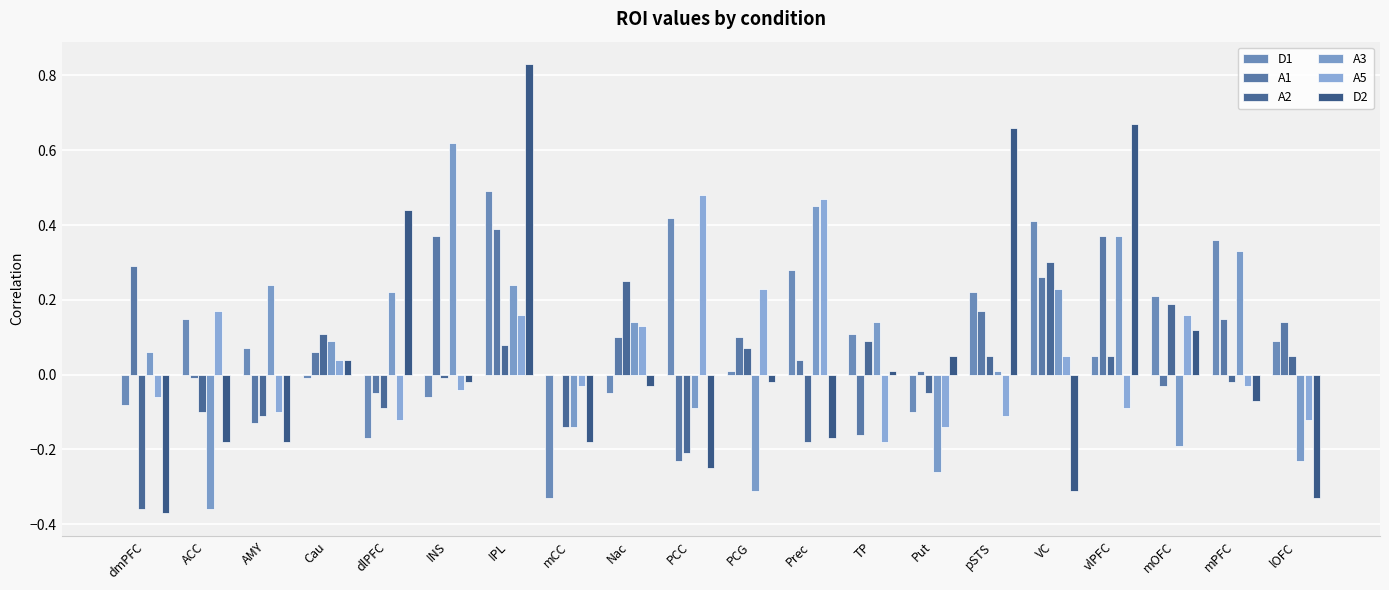

At how many categories does at least one series exceed 0?

19